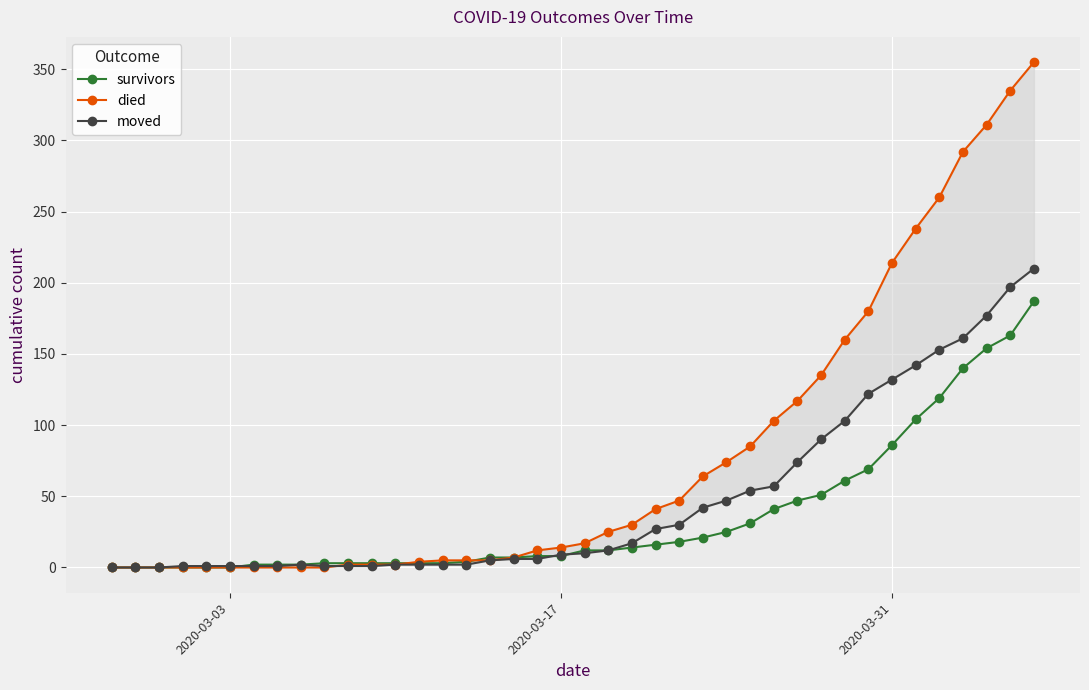

True or false: died has more than 0 interior local peaks.

False